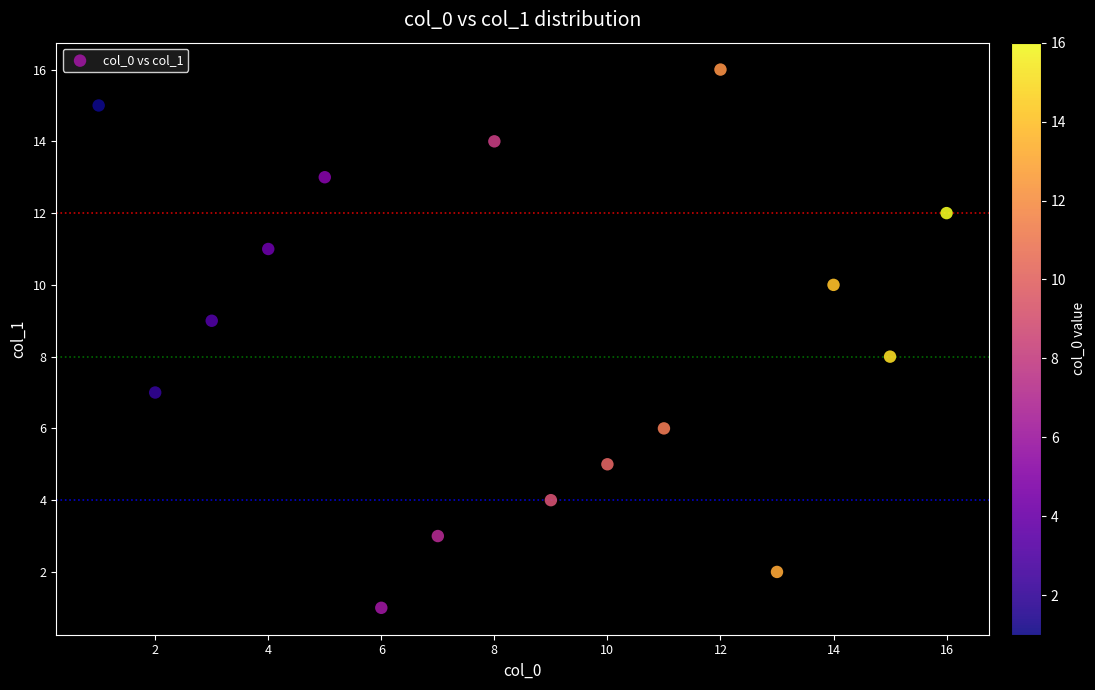

What is the range of Y values (max minus min)?

15